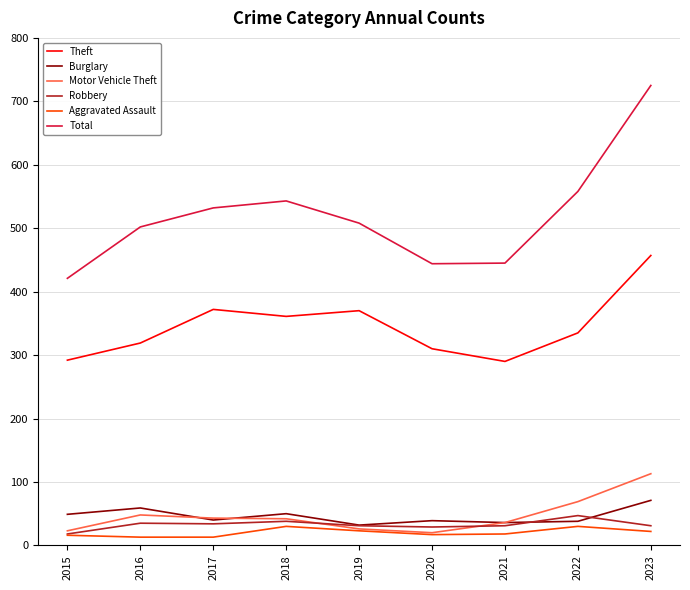

What is the difference between the highest and lowest values at 2015?

405